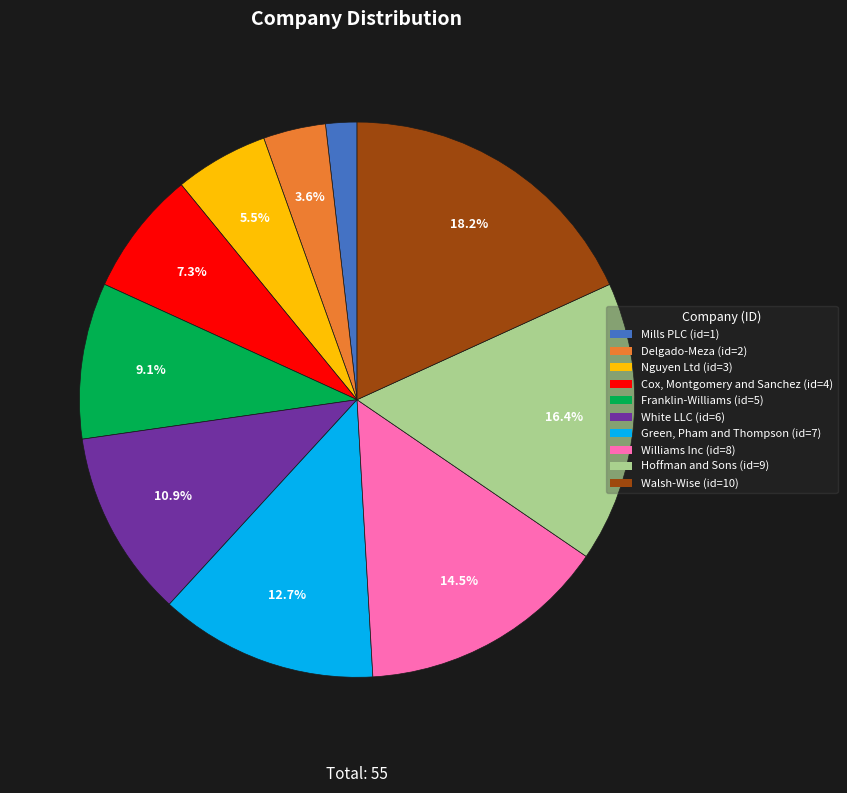

To the nearest percent, what percentage of the pie is Walsh-Wise?

18%